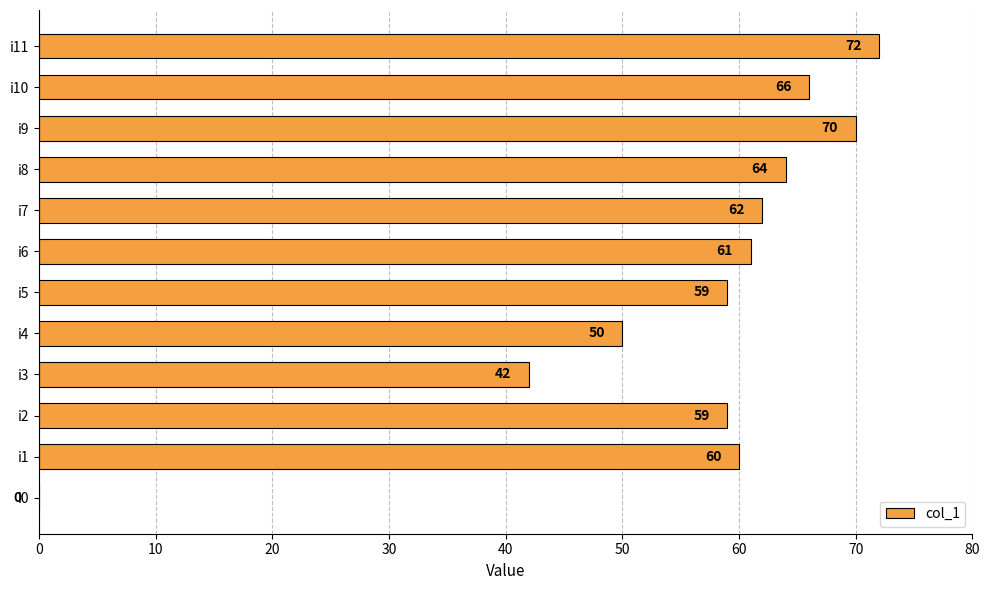

Approximately how many times larger is the value at i2 compared to i4?

1.2